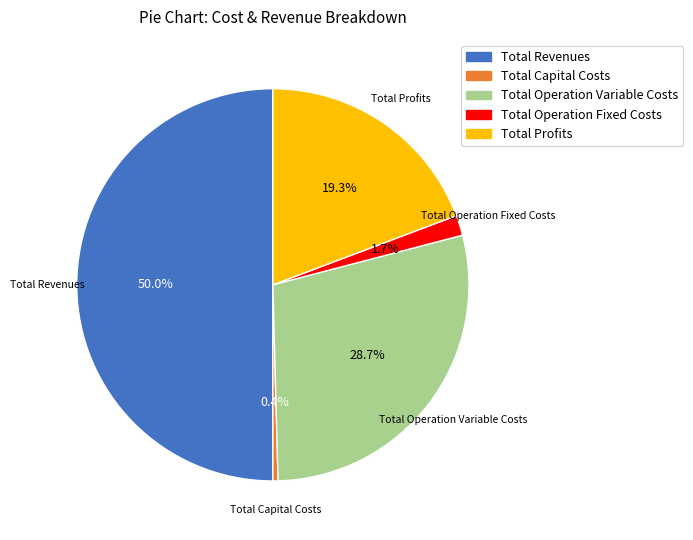

Rank the categories by value from lowest to highest.

Total Capital Costs, Total Operation Fixed Costs, Total Profits, Total Operation Variable Costs, Total Revenues